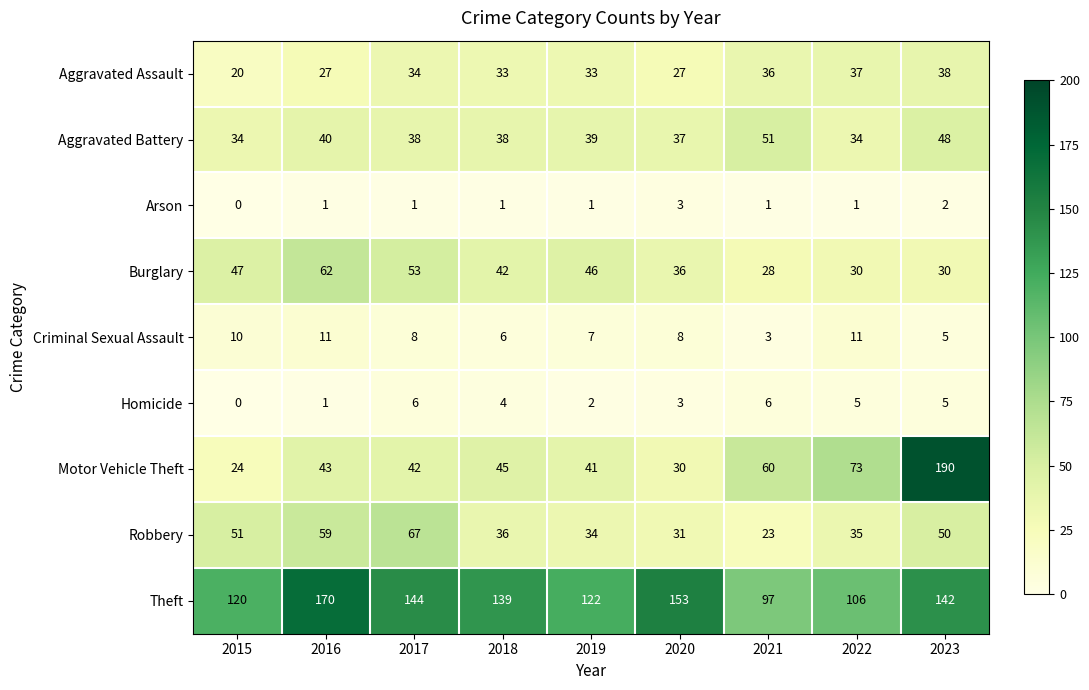

Which label corresponds to the smallest value in the chart?

2015